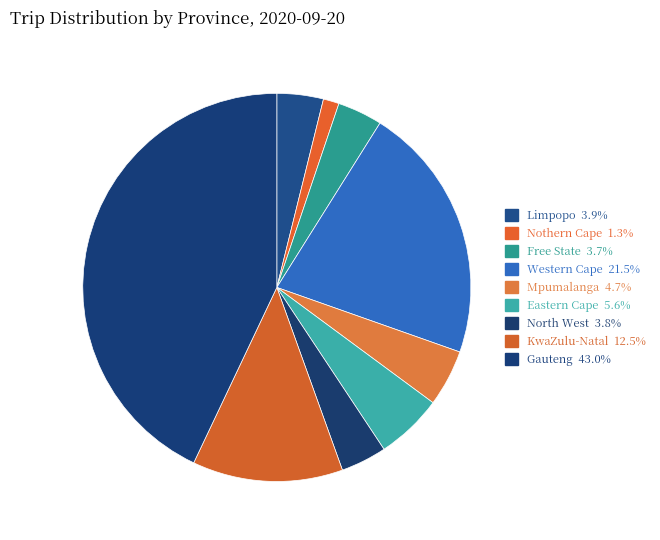

How many segments does this pie chart have?

9